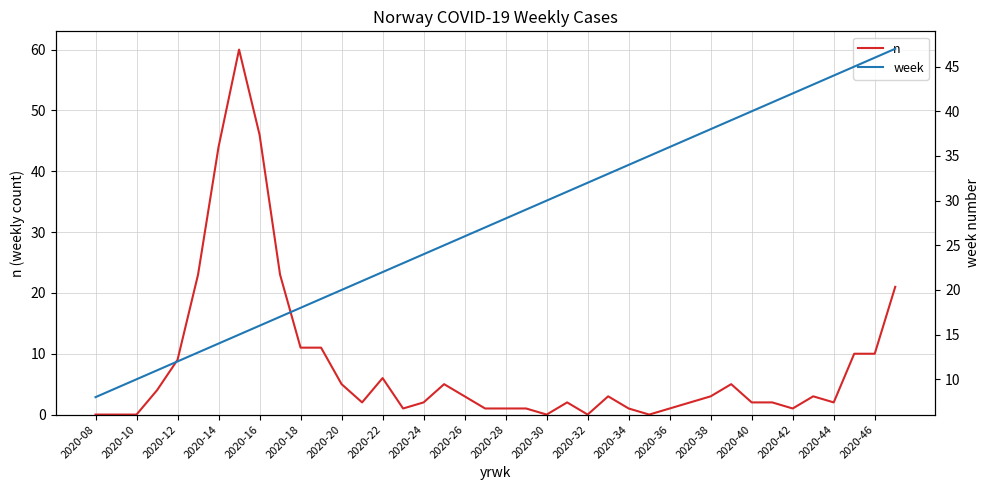

What are all the series names shown in the legend?

n, week